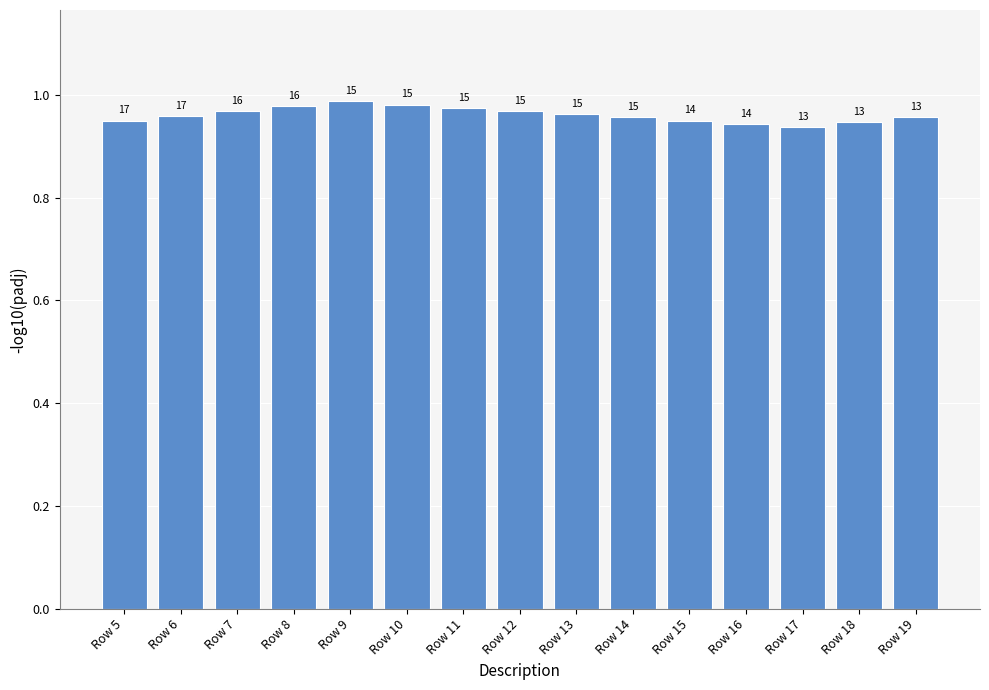

Are the bars horizontal?

No